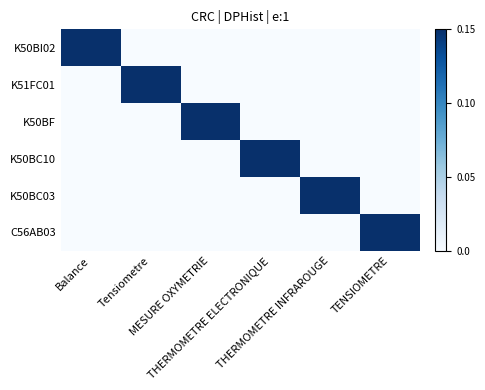

Rank the series by their maximum value, from lowest to highest.

K50BI02, K51FC01, K50BF, K50BC10, K50BC03, C56AB03